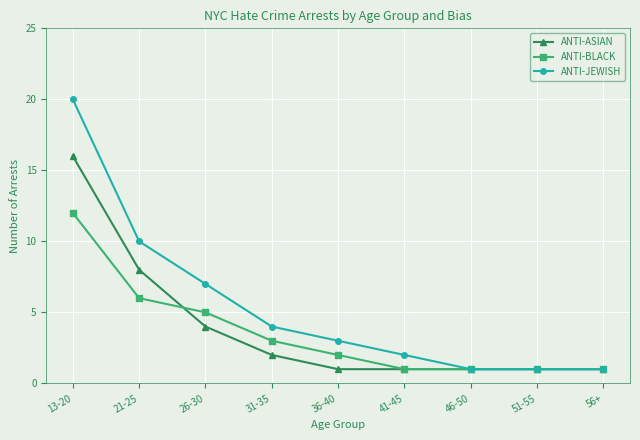

List the series in order of their peak value, lowest first.

ANTI-BLACK, ANTI-ASIAN, ANTI-JEWISH